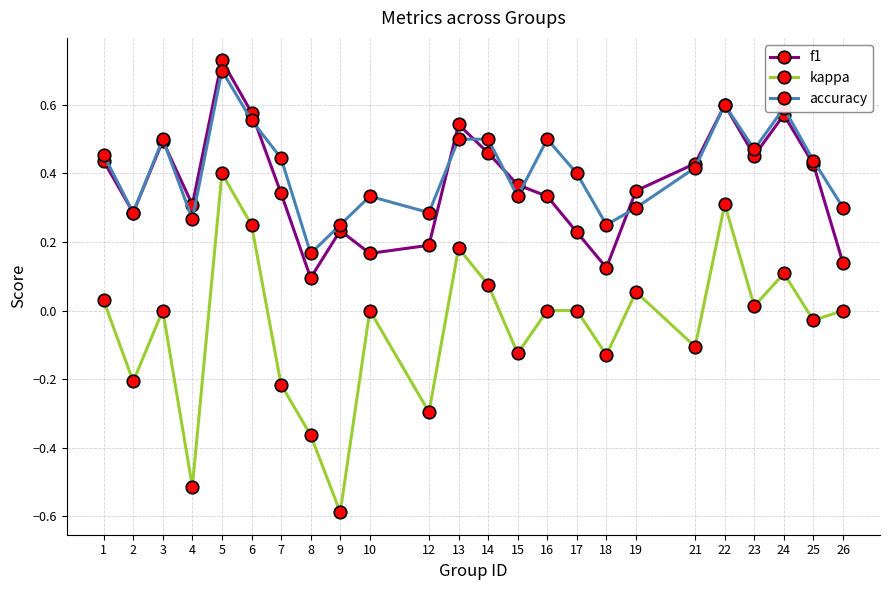

Count the accuracy values in the range 0 to 1.

24